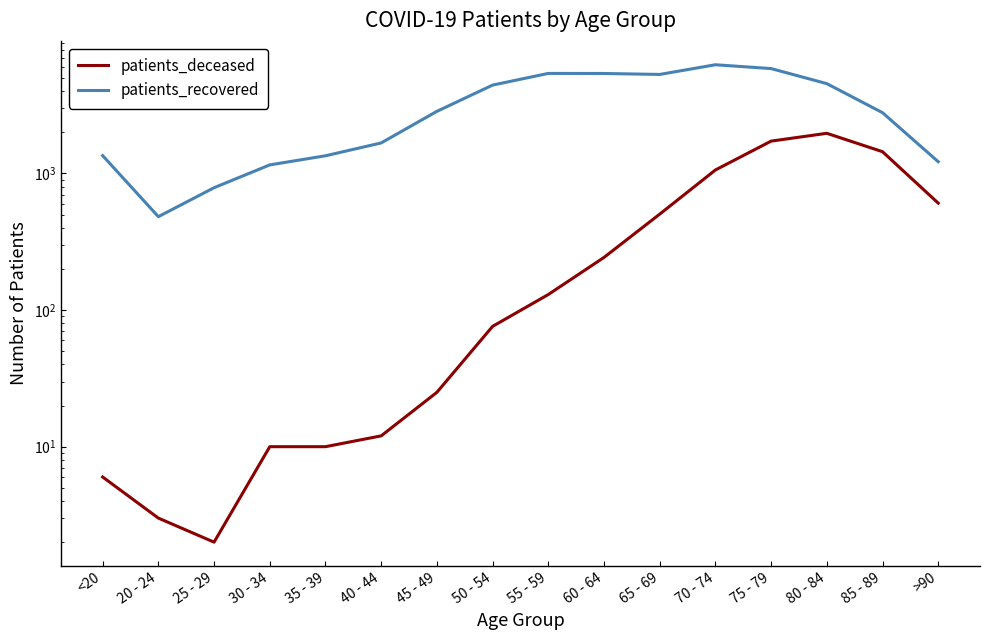

How many data points in patients_deceased are above 130?

7